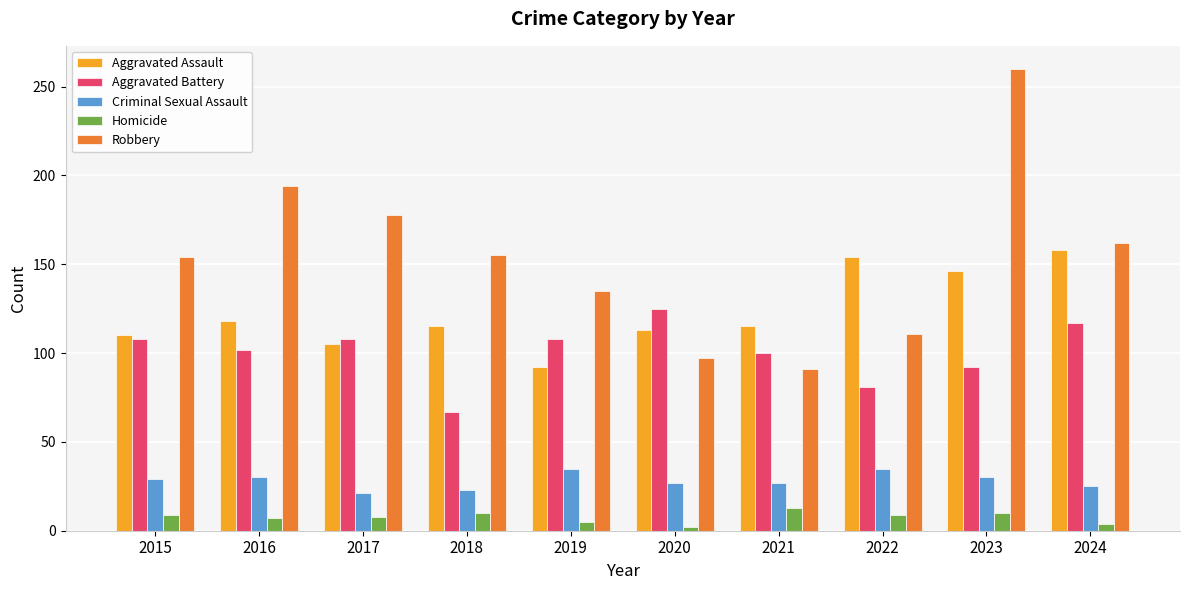

Is the value of Aggravated Battery at 2016 greater than the value of Homicide at 2017?

Yes